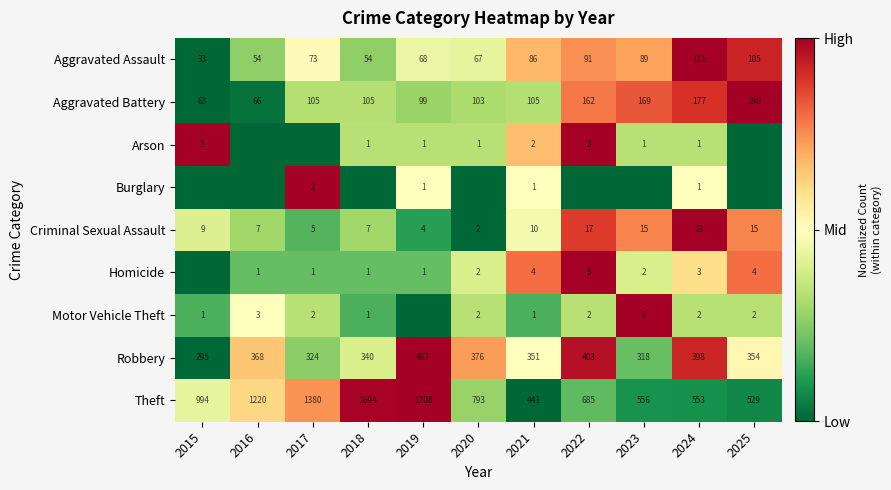

What is the difference between the maximum and second lowest values in the Criminal Sexual Assault series?

15